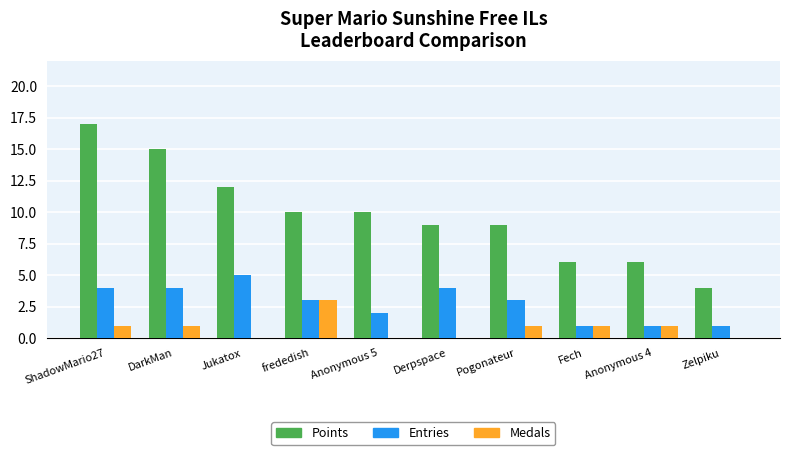

Reading left to right, list all the values displayed in this chart.

Points: ShadowMario27=17	DarkMan=15	Jukatox=12	frededish=10	Anonymous 5=10	Derpspace=9	Pogonateur=9	Fech=6	Anonymous 4=6	Zelpiku=4
Entries: ShadowMario27=4	DarkMan=4	Jukatox=5	frededish=3	Anonymous 5=2	Derpspace=4	Pogonateur=3	Fech=1	Anonymous 4=1	Zelpiku=1
Medals: ShadowMario27=1	DarkMan=1	Jukatox=0	frededish=3	Anonymous 5=0	Derpspace=0	Pogonateur=1	Fech=1	Anonymous 4=1	Zelpiku=0